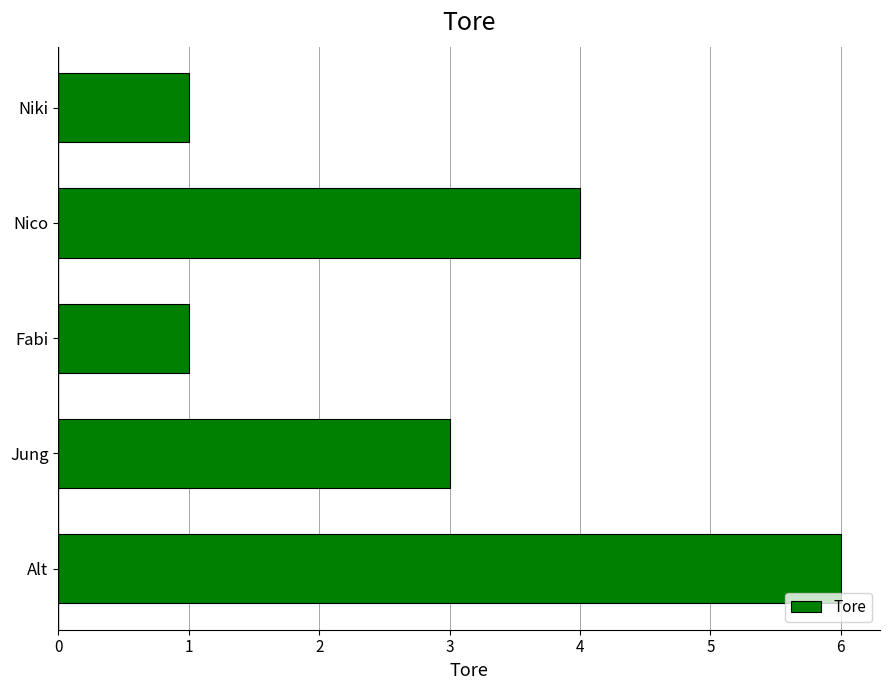

The chart shows a value of 6 at Alt. True or false?

True